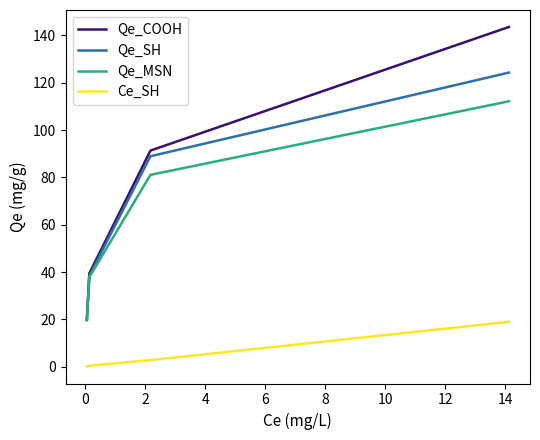

List the series in order of their peak value, lowest first.

Ce_SH, Qe_MSN, Qe_SH, Qe_COOH